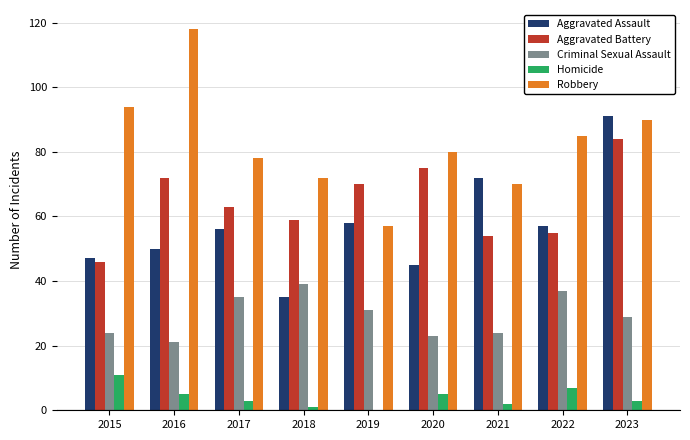

Reading left to right, extract all data points from this chart.

Aggravated Assault: 2015=47	2016=50	2017=56	2018=35	2019=58	2020=45	2021=72	2022=57	2023=91
Aggravated Battery: 2015=46	2016=72	2017=63	2018=59	2019=70	2020=75	2021=54	2022=55	2023=84
Criminal Sexual Assault: 2015=24	2016=21	2017=35	2018=39	2019=31	2020=23	2021=24	2022=37	2023=29
Homicide: 2015=11	2016=5	2017=3	2018=1	2019=0	2020=5	2021=2	2022=7	2023=3
Robbery: 2015=94	2016=118	2017=78	2018=72	2019=57	2020=80	2021=70	2022=85	2023=90